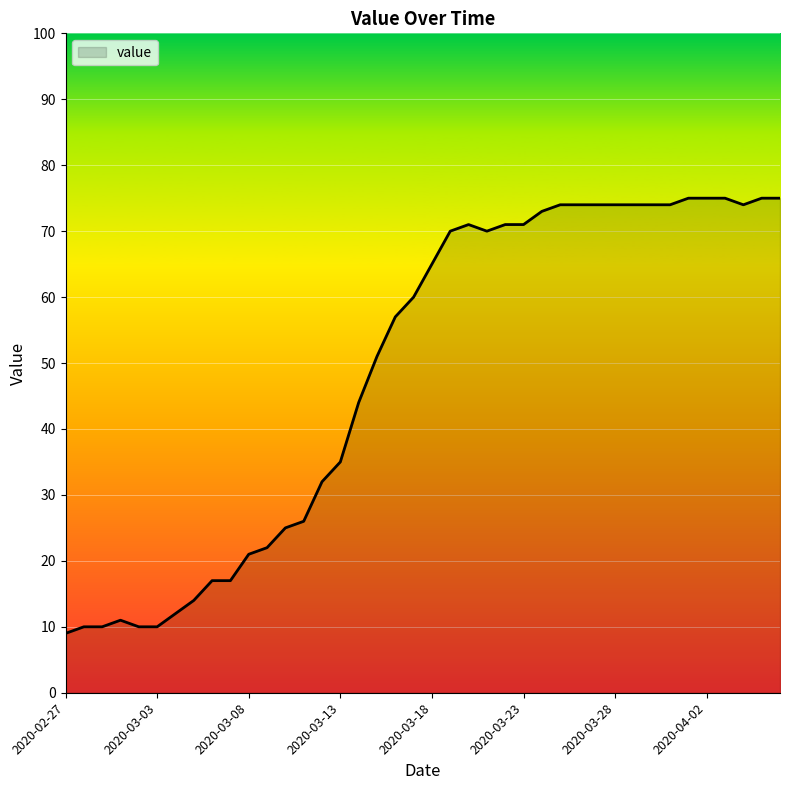

What is the smallest value displayed?

9